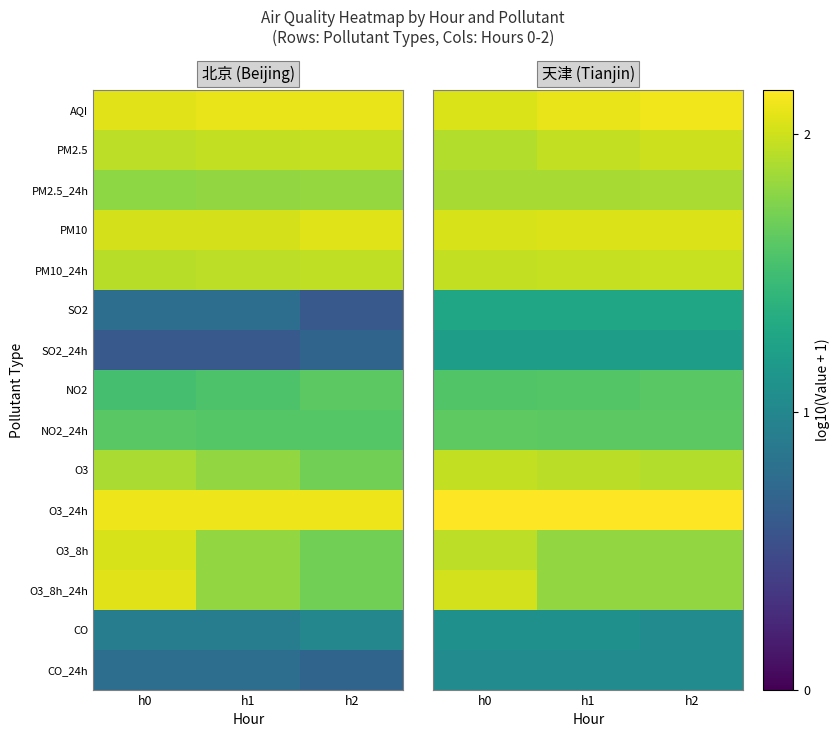

Count the O3_8h values in the range 1 to 2.

3